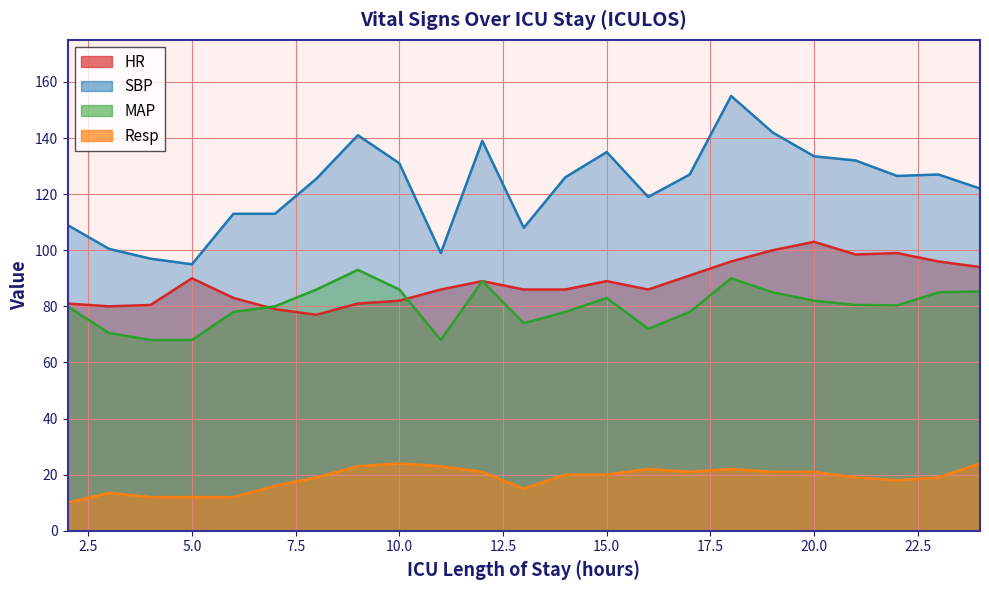

What is the maximum value for MAP?

93.0